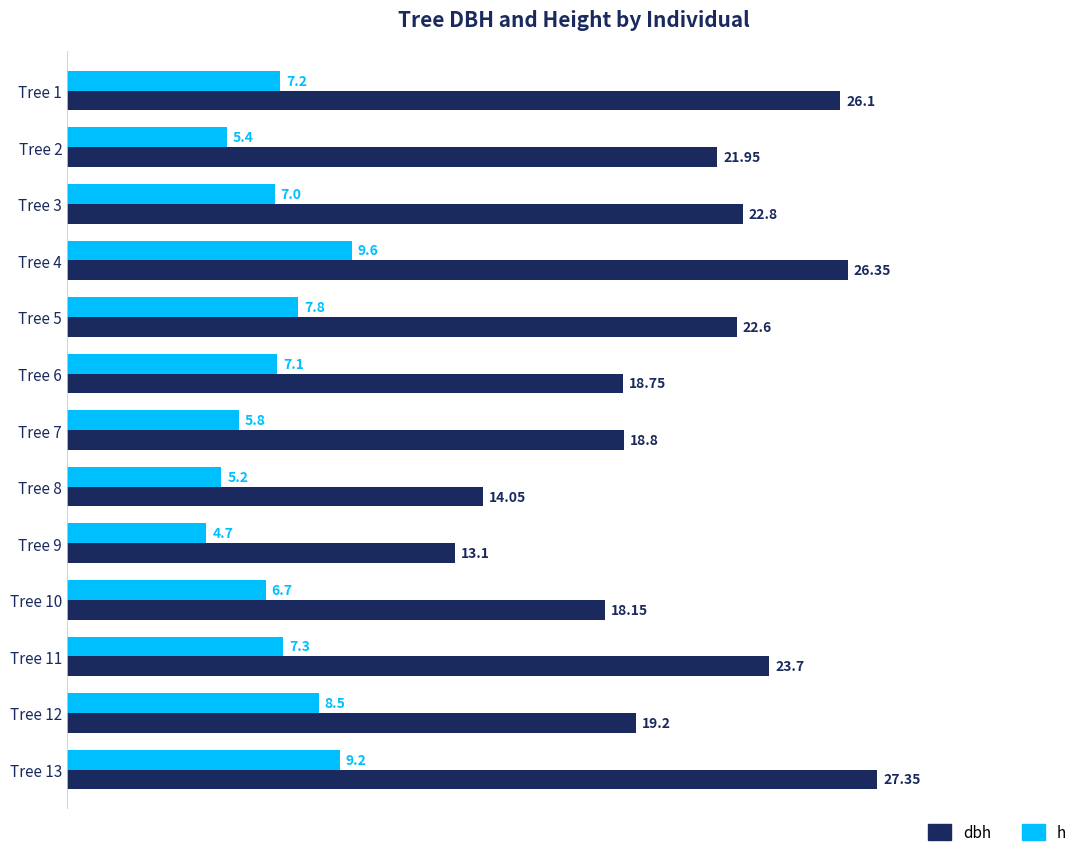

Which series has the largest range (max minus min)?

dbh